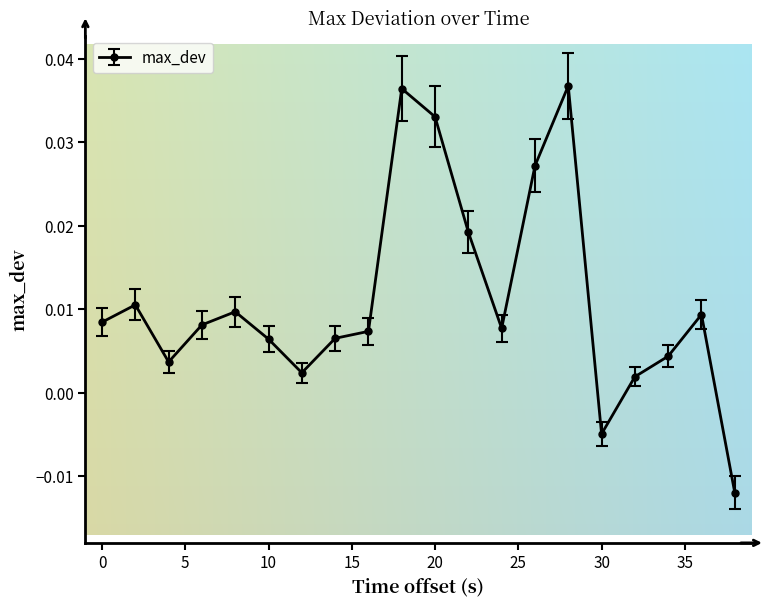

What is the sum of all values?

0.2